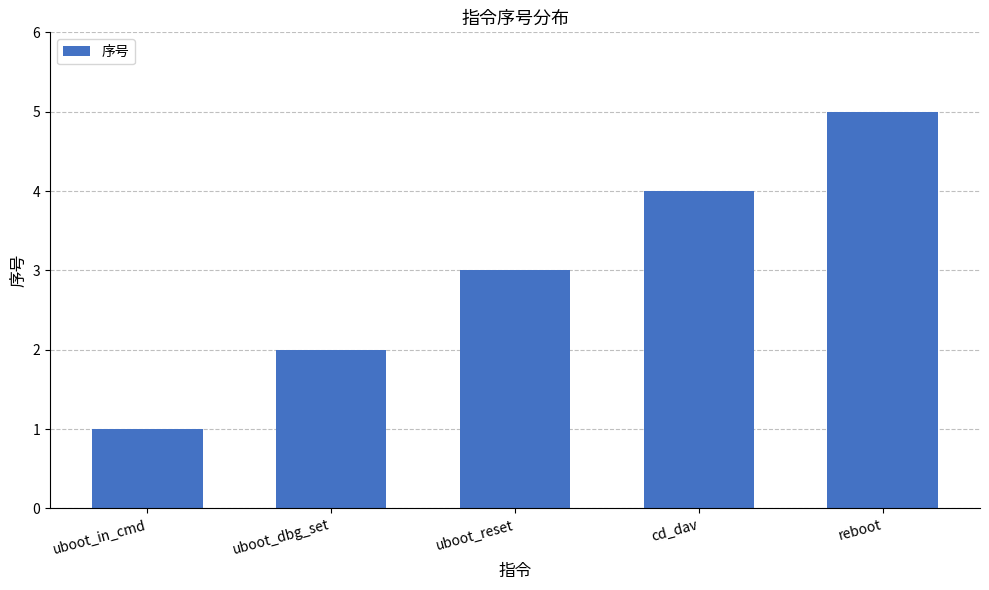

Read the value at uboot_in_cmd.

1